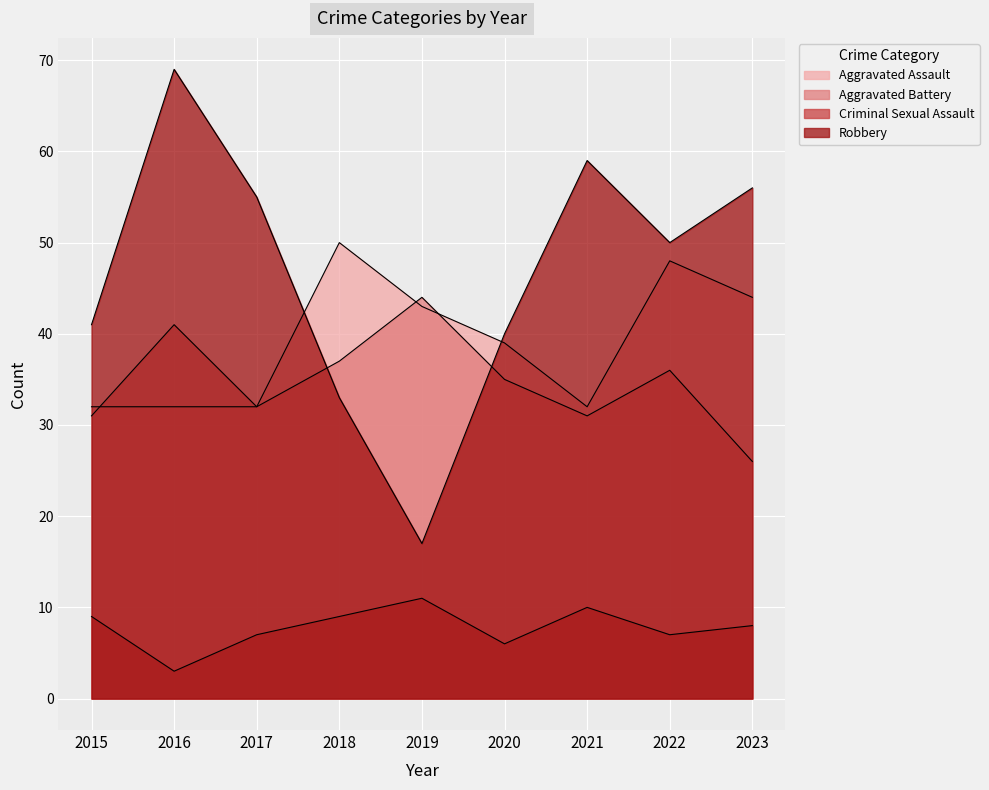

Which series has the widest spread of values?

Robbery